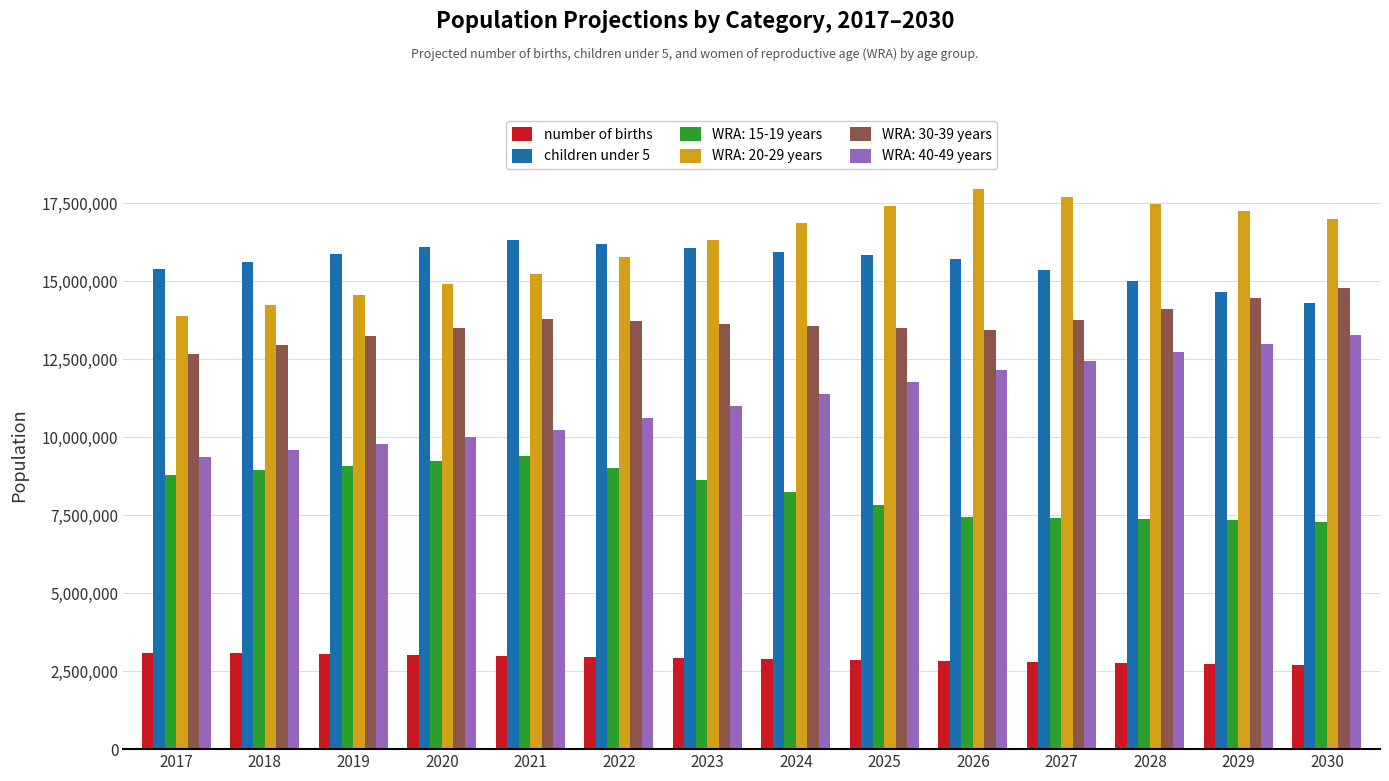

What is the total value across all series at 2021?

67943177